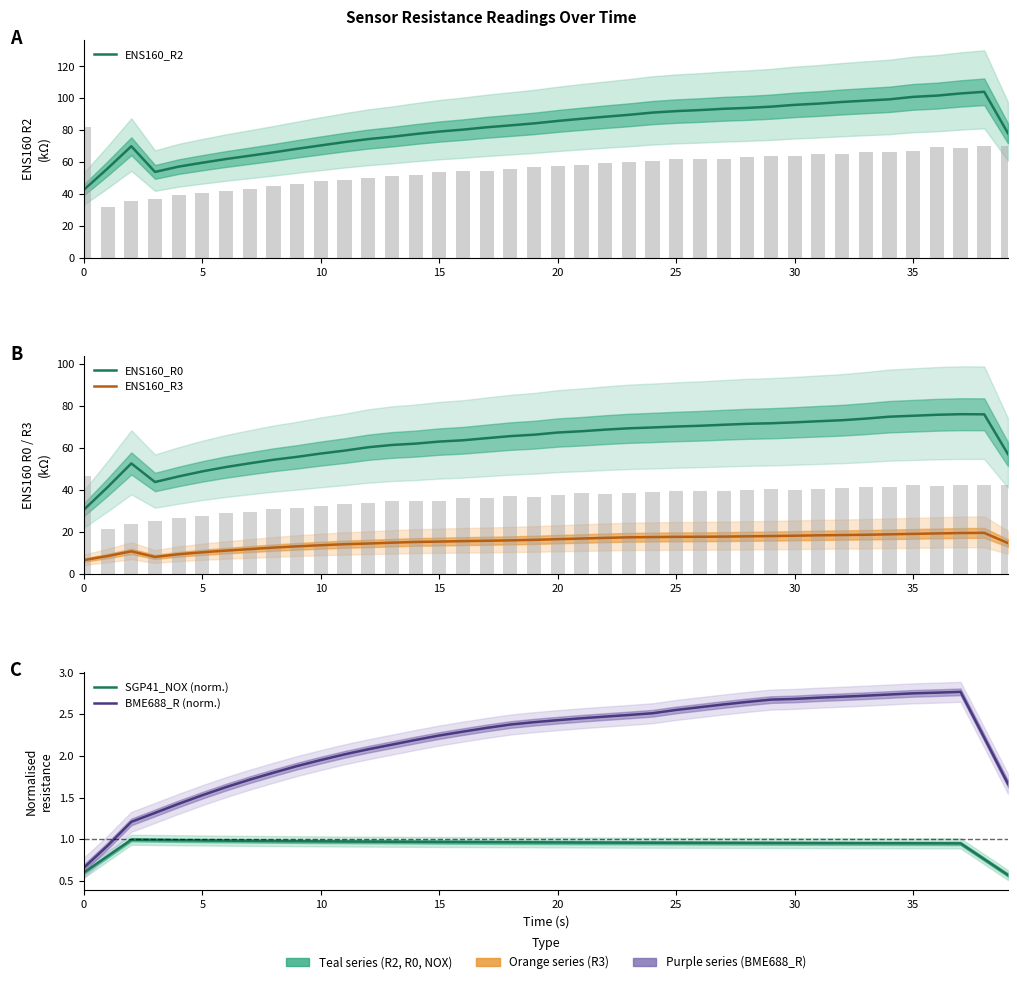

What is the sum of all SGP41_NOX (norm.) values?

37.4